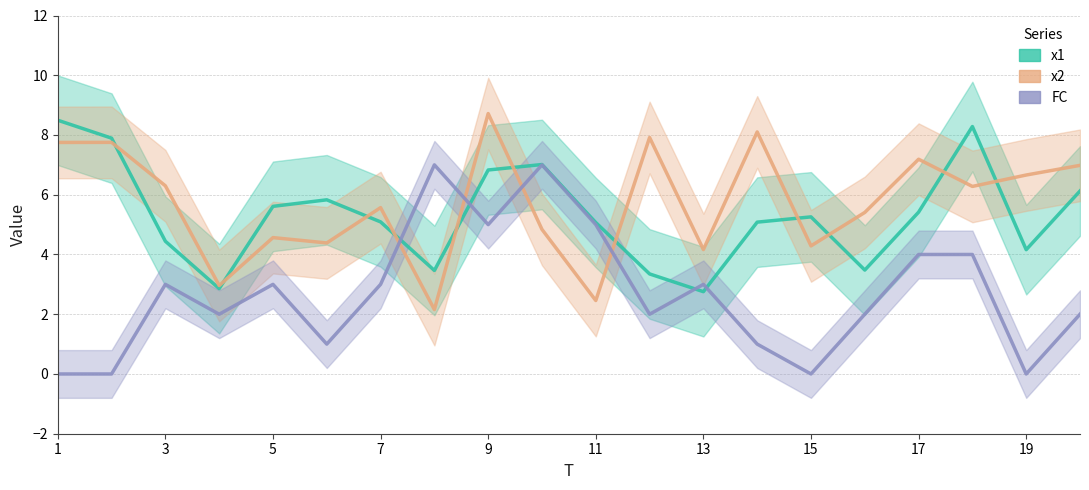

What is the value of the FC point at the 5th from the left?

3.0